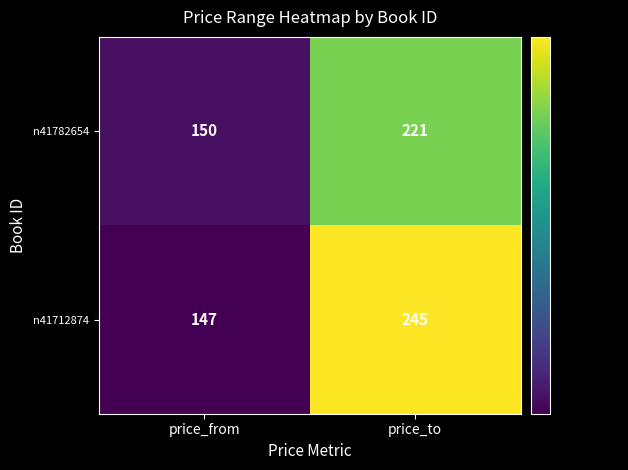

How many series are shown in this chart?

2